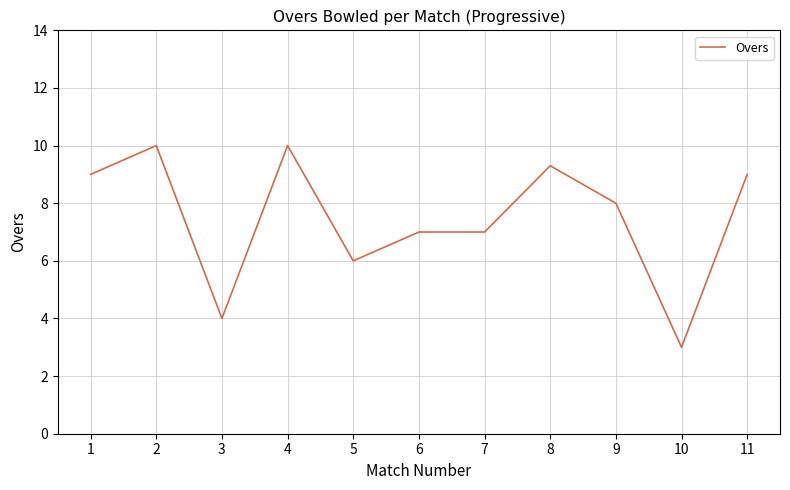

What is the ratio of the value at 11 to the value at 9?

1.1